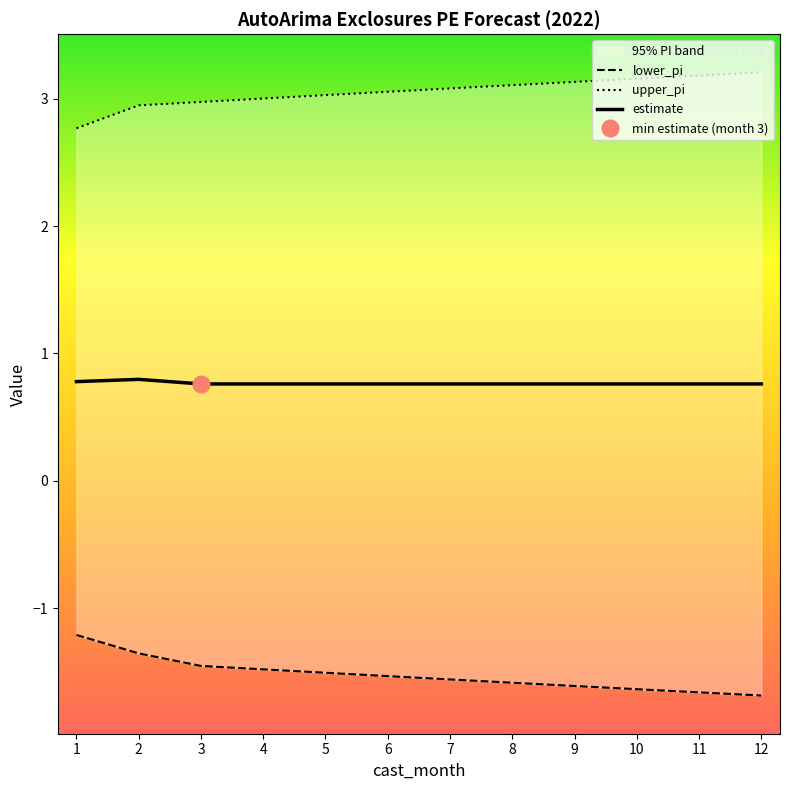

What is the total value across all series at 7?

2.3